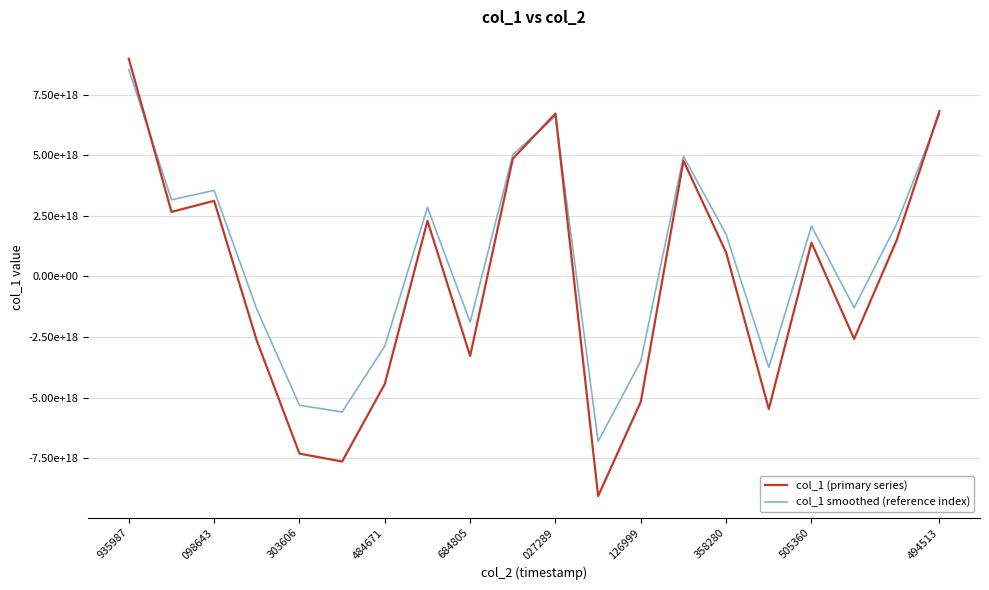

What is the lowest value of the col_1 smoothed (reference index) series?

-6808623354123212800